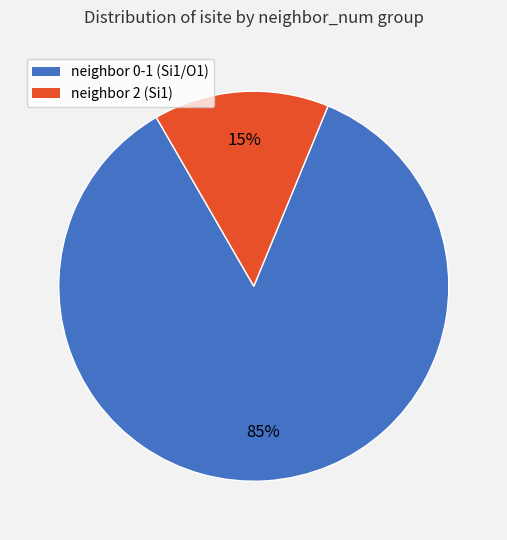

To the nearest percent, what is the average slice percentage?

50%